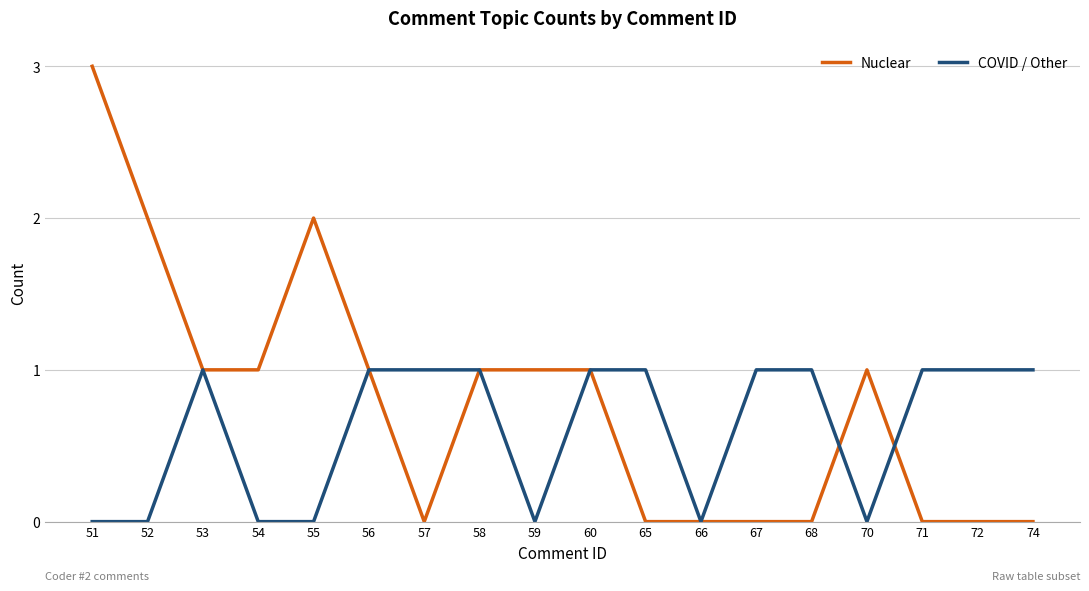

What is the highest value of the COVID / Other series?

1